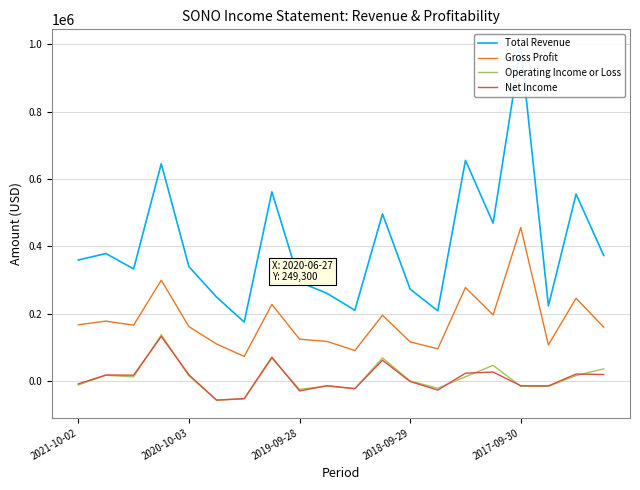

How many interior local valleys does the Operating Income or Loss series have?

6